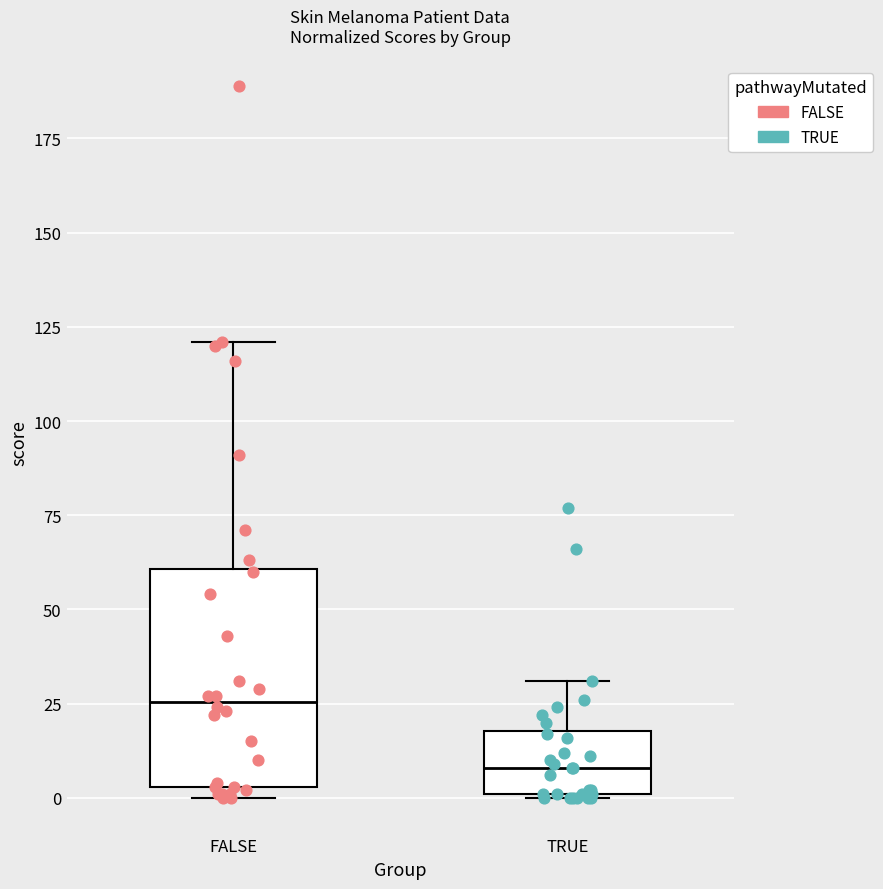

Reading left to right, transcribe this box plot: for each box, give where its median line is, the range the box spans, and where its two whiskers end, as read against the y-axis. The values are not printed on the chart, so give them approximately, as read against the axis.

FALSE: median 25, box 5 to 60, whiskers 0 to 120
TRUE: median 10, box 0 to 20, whiskers 0 to 30